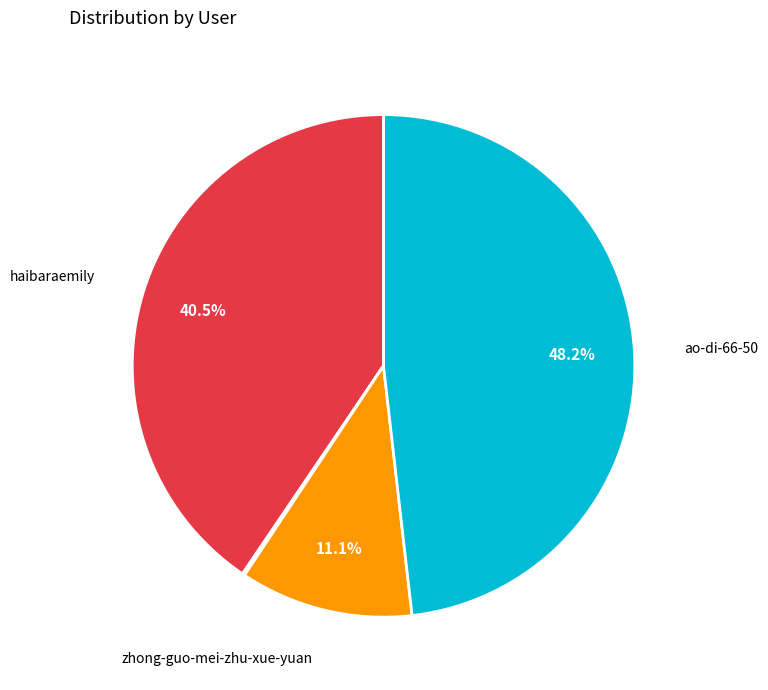

Which slice is the largest?

ao-di-66-50